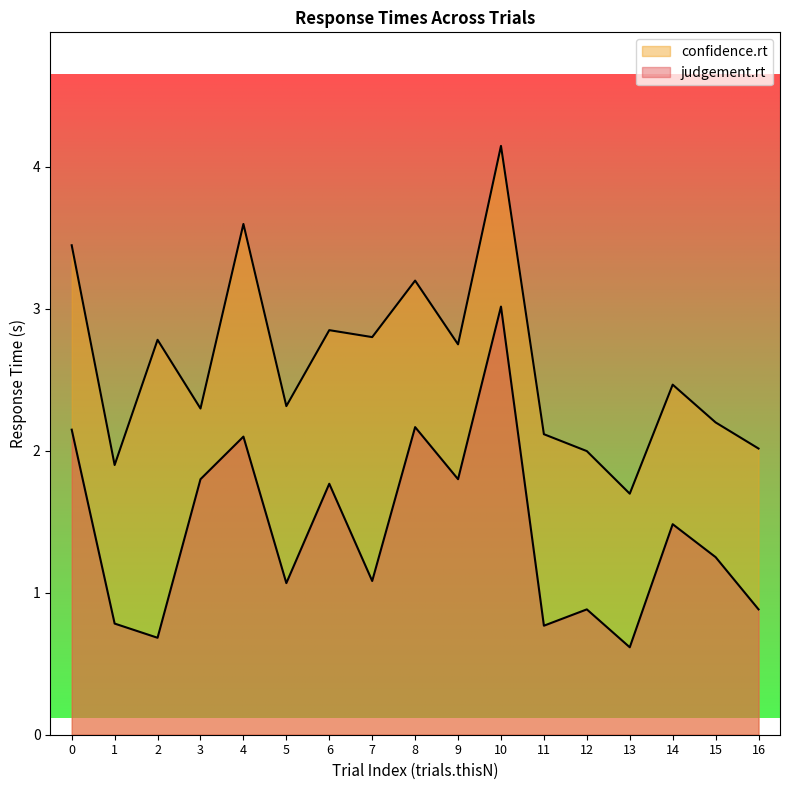

Is the value of confidence.rt at 11 greater than the value of judgement.rt at 5?

Yes